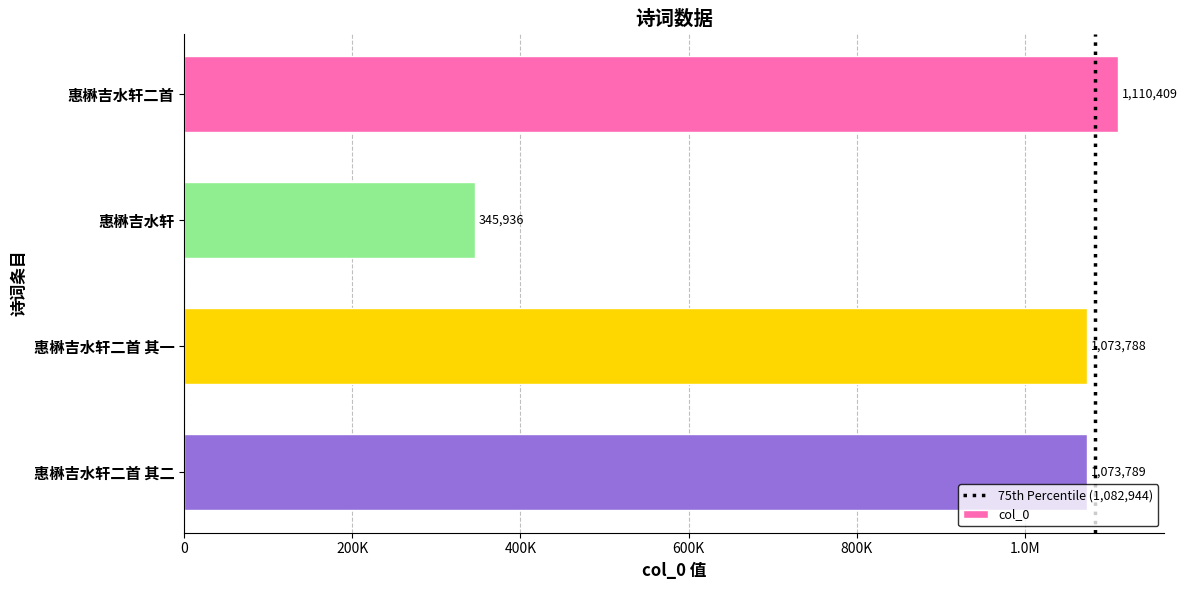

Rank the categories by value from lowest to highest.

惠楙吉水轩, 惠楙吉水轩二首 其一, 惠楙吉水轩二首 其二, 惠楙吉水轩二首